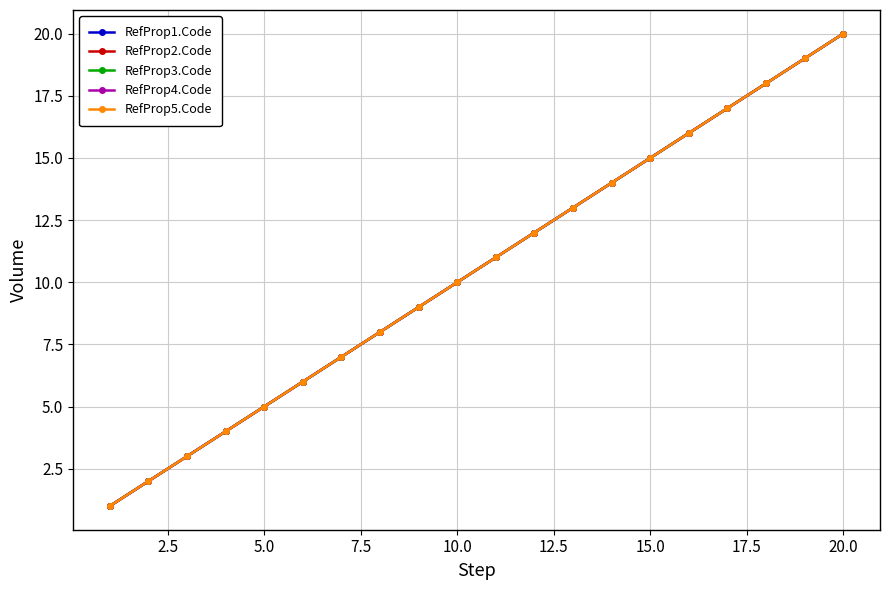

List the series in order of their peak value, lowest first.

RefProp1.Code, RefProp2.Code, RefProp3.Code, RefProp4.Code, RefProp5.Code